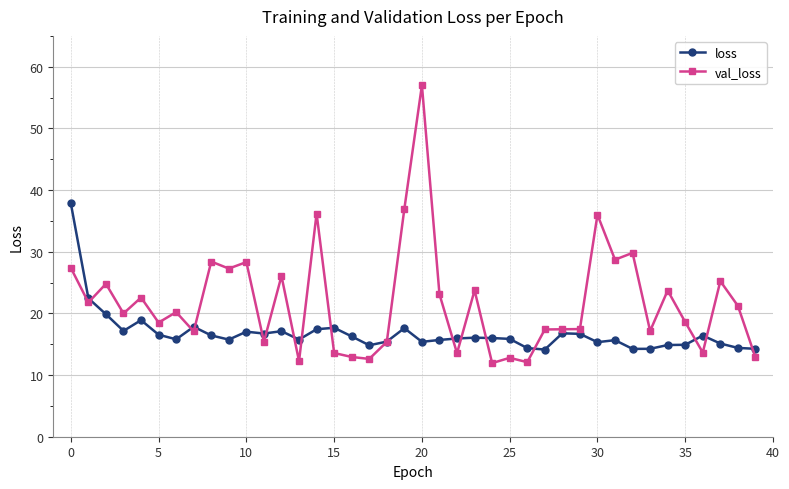

What is the value of the loss point at the 38th from the left?

15.1